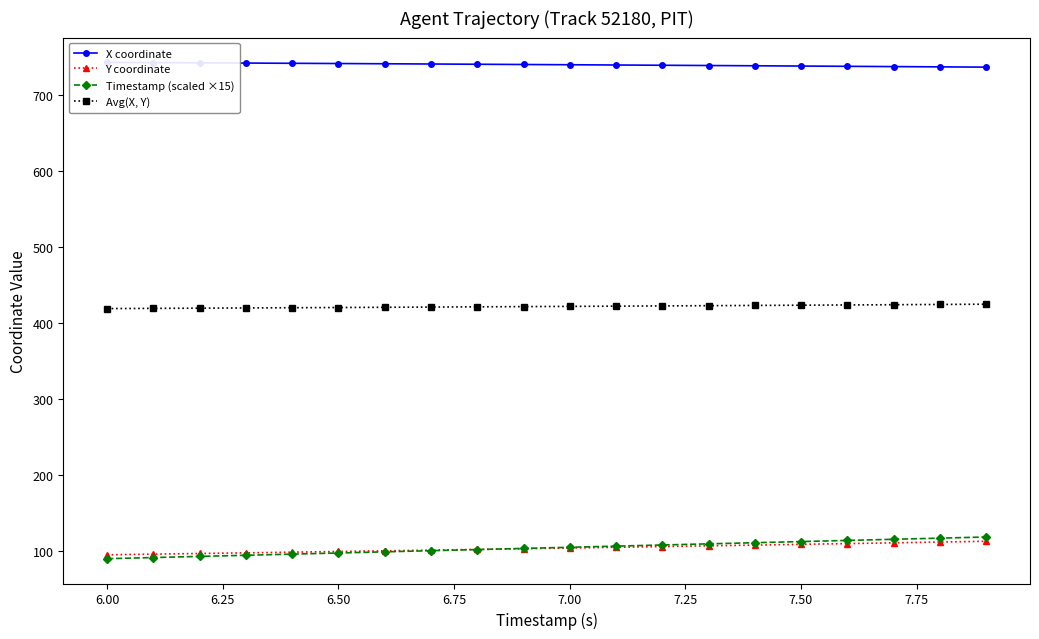

What is the maximum value for Timestamp (scaled ×15)?

118.5